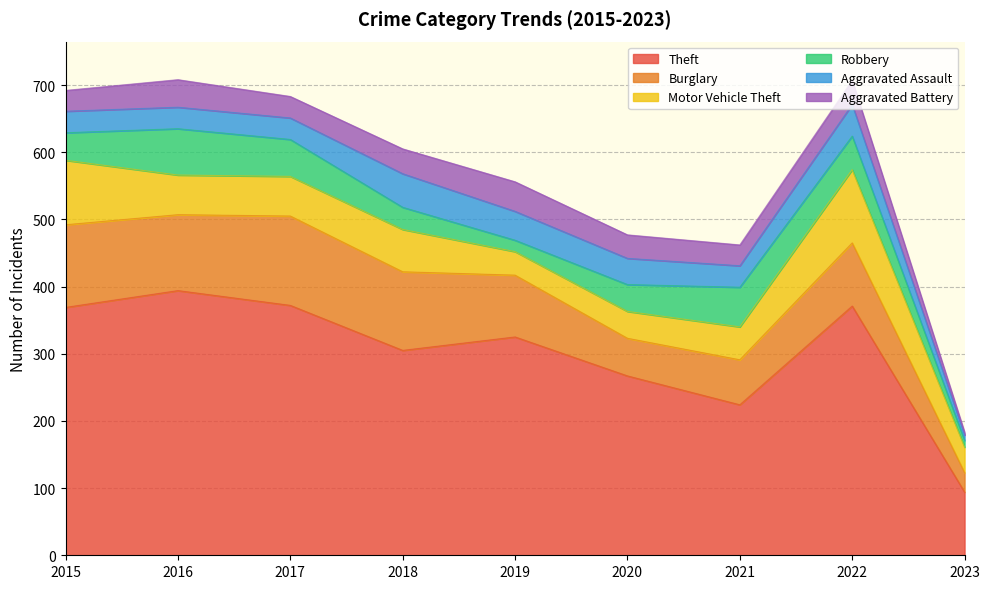

Is it true that Aggravated Assault equals 32 at 2017?

True